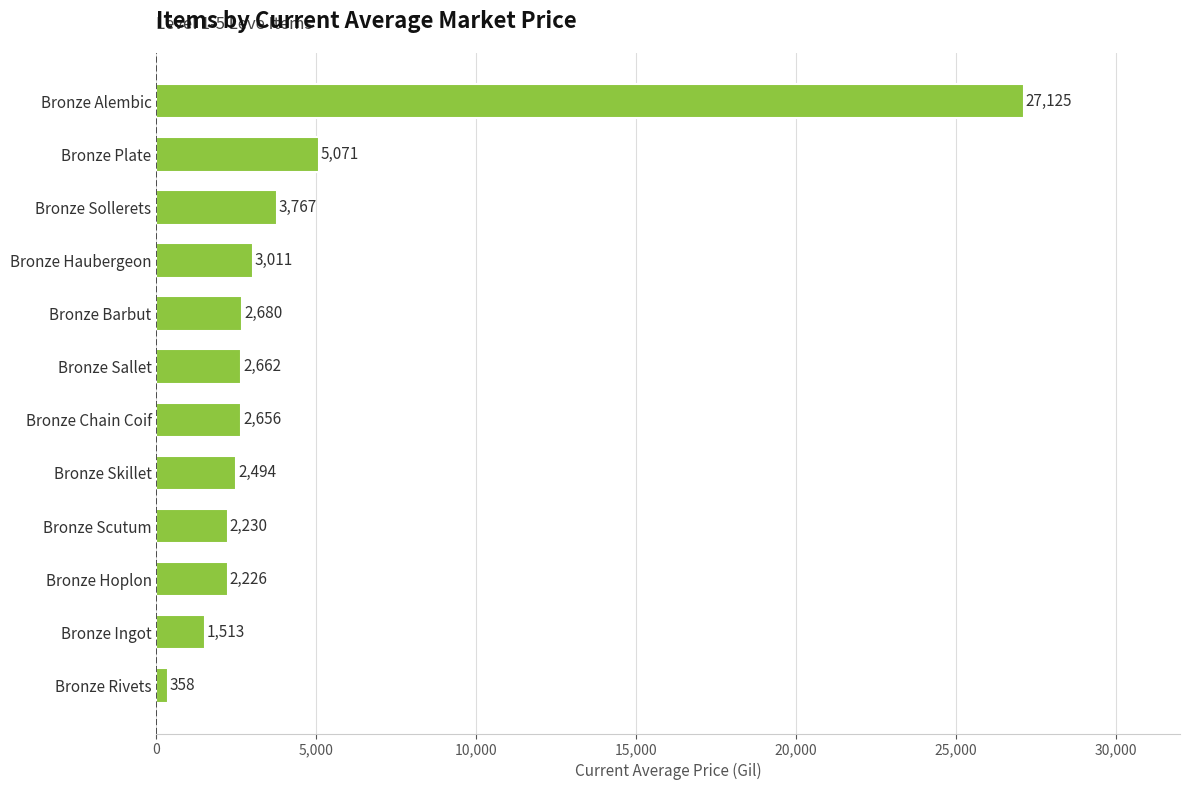

How many distinct data groups are displayed?

1